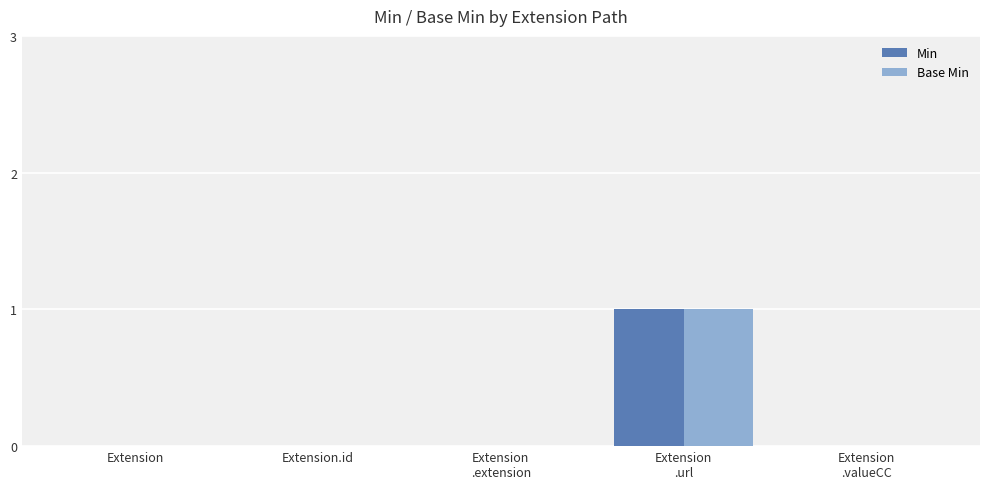

What is the highest value of the Base Min series?

1